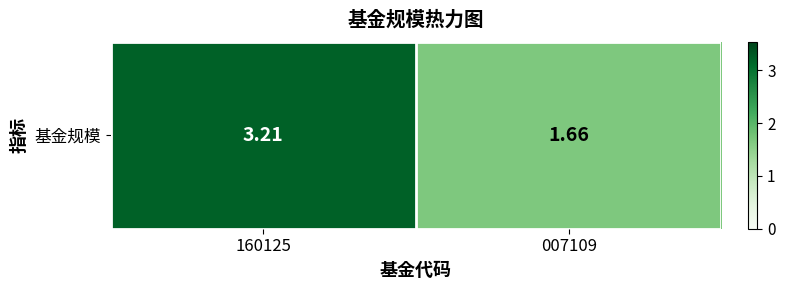

The value at 160125 is 3.2. True or false?

True